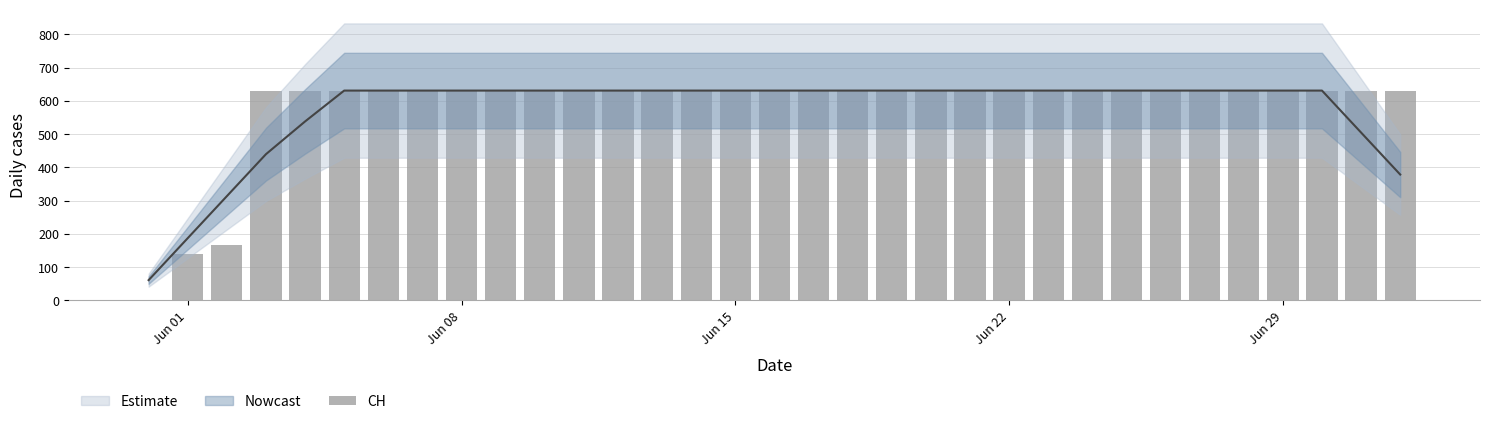

What is the value of the 17th bar from the left?

631